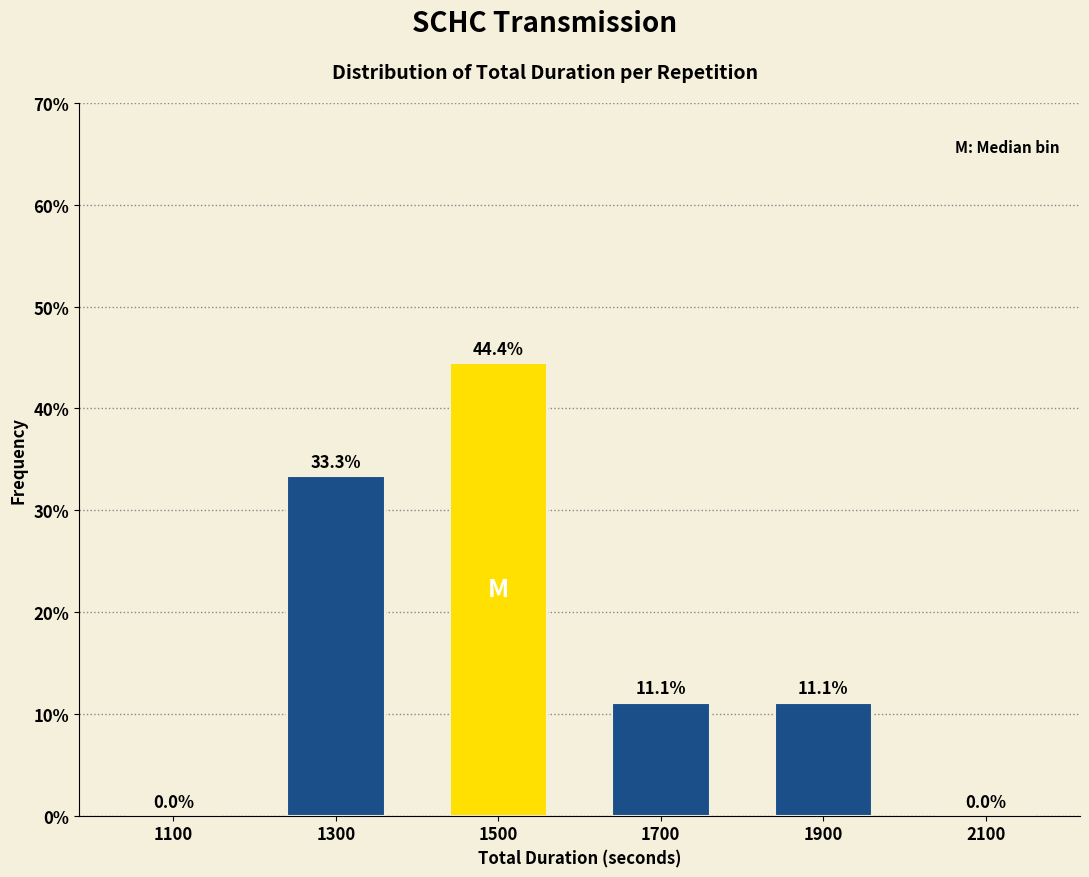

Reading right to left, what are all the values shown in this chart?

2100=0.0	1900=11.1	1700=11.1	1500=44.4	1300=33.3	1100=0.0